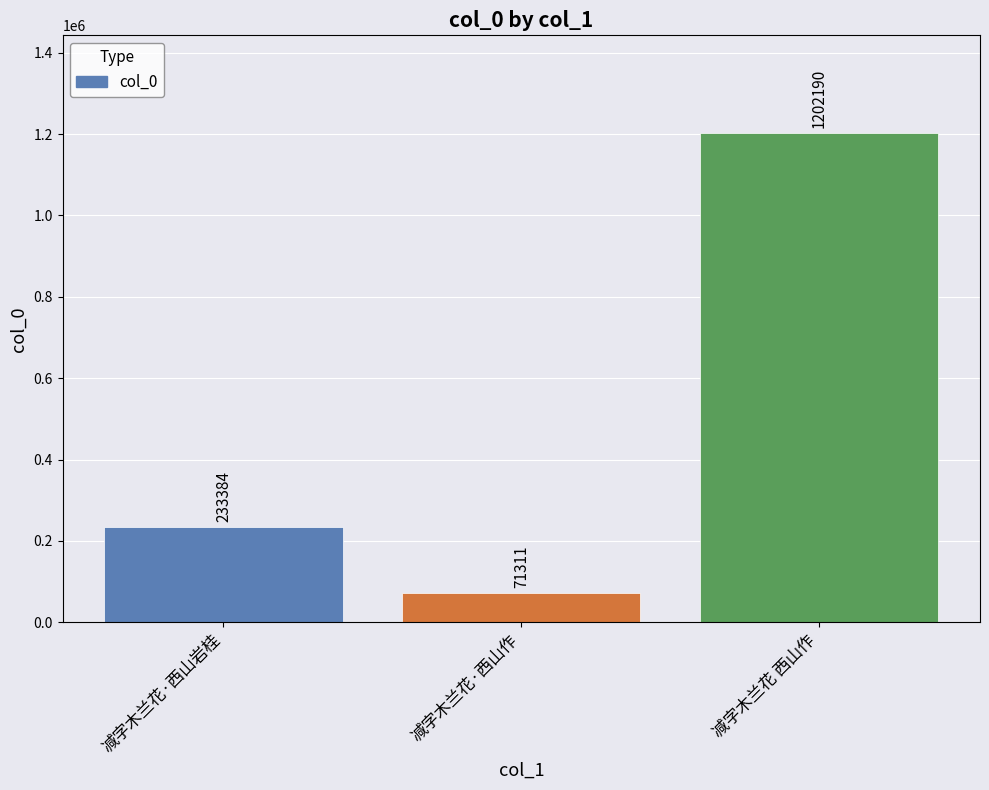

Rank the categories by value from lowest to highest.

减字木兰花·西山作, 减字木兰花·西山岩桂, 减字木兰花 西山作